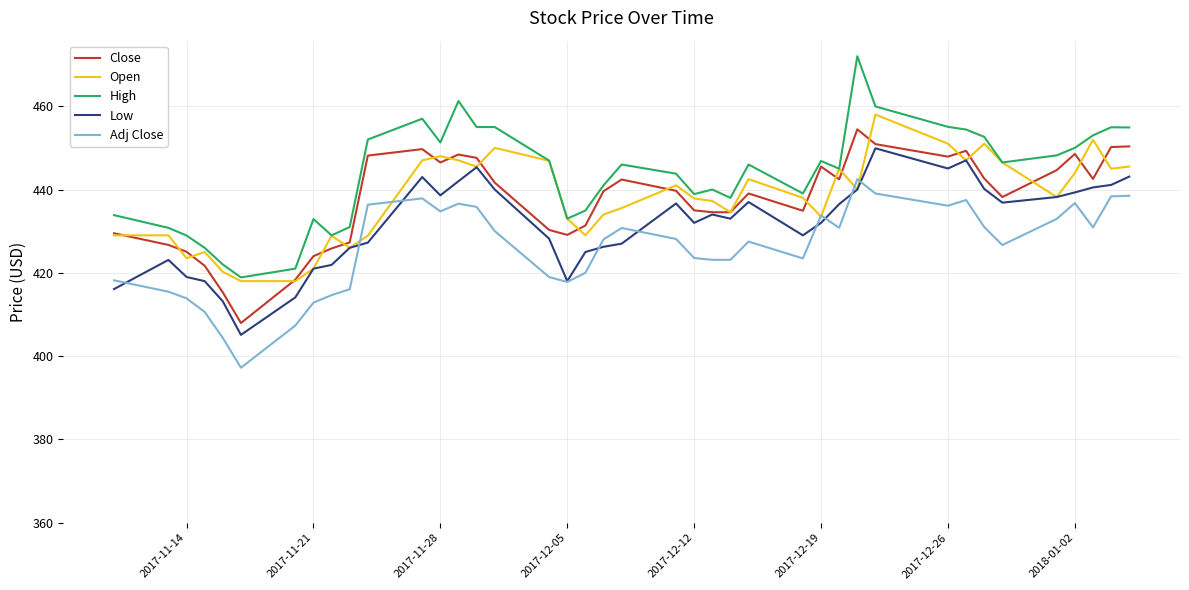

Which series has the largest total across all categories?

High